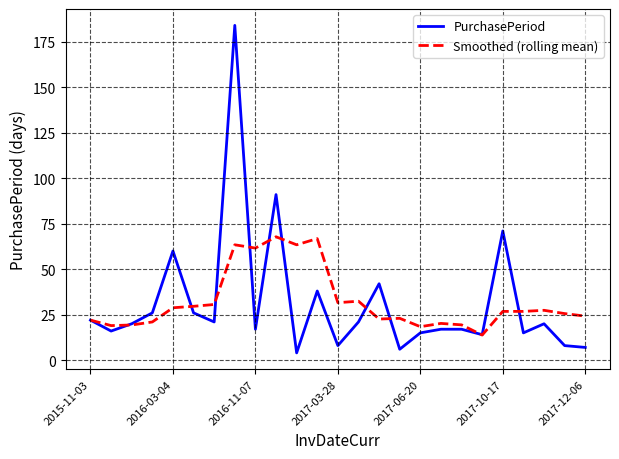

What is the minimum value shown in the chart?

4.0